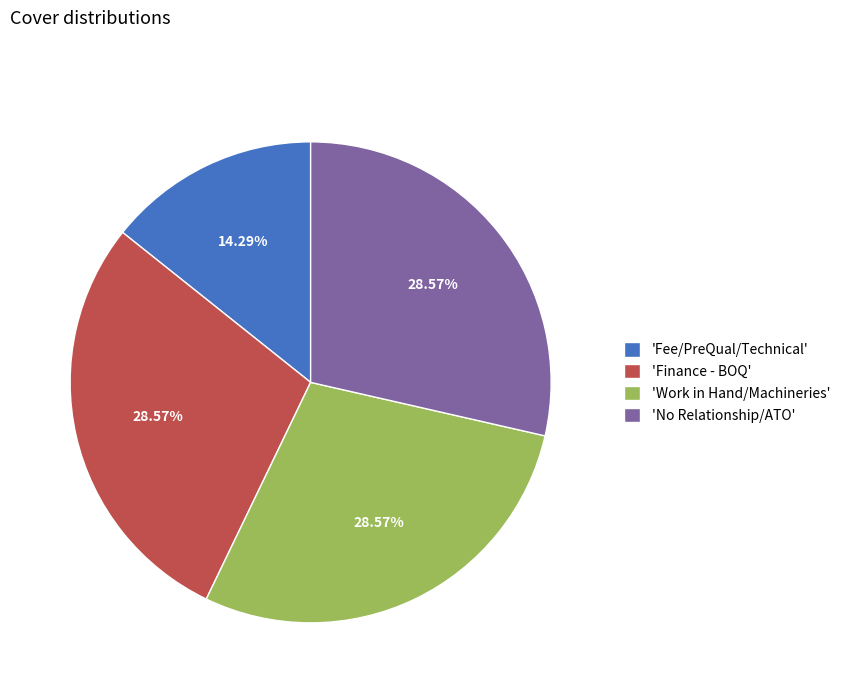

Which slice is the smallest?

'Fee/PreQual/Technical'